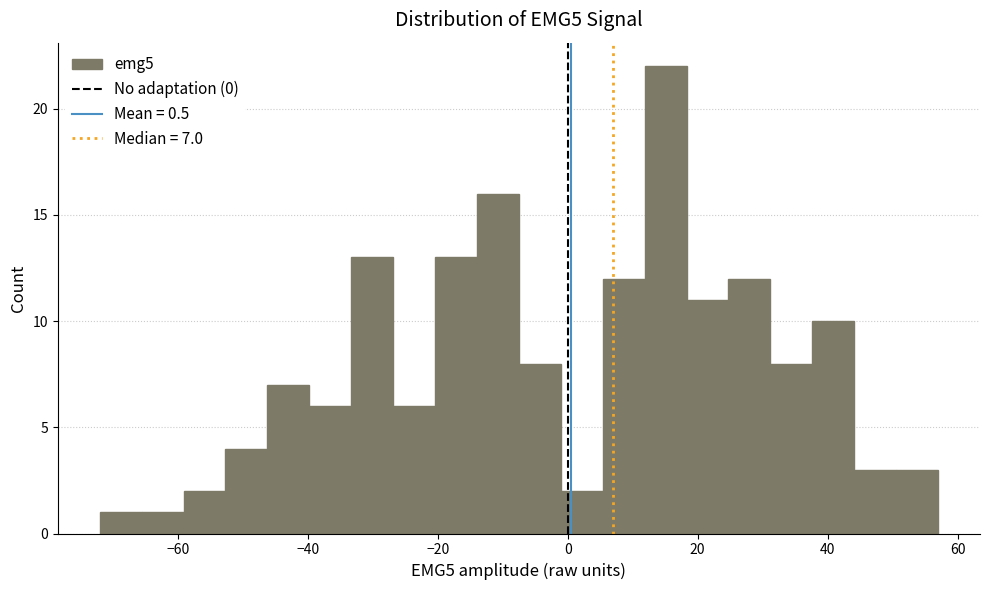

Read against the x-axis, roughly where is the centre of the tallest bar?

16